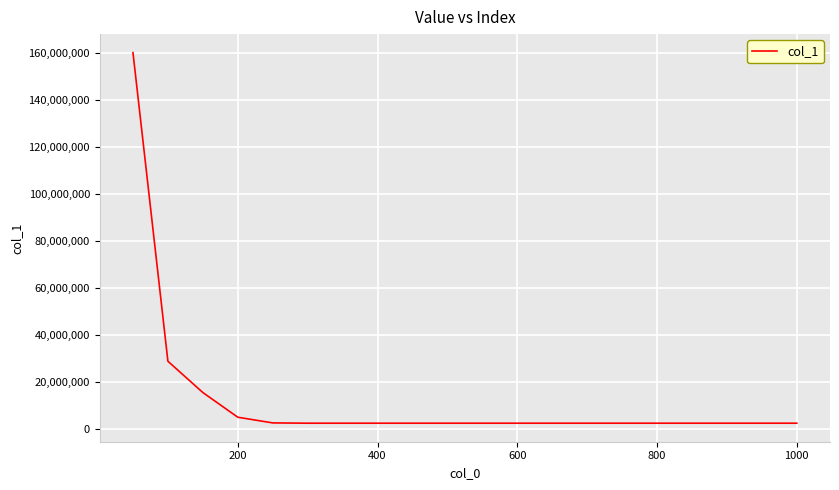

What is the maximum value shown in the chart?

160296335.2